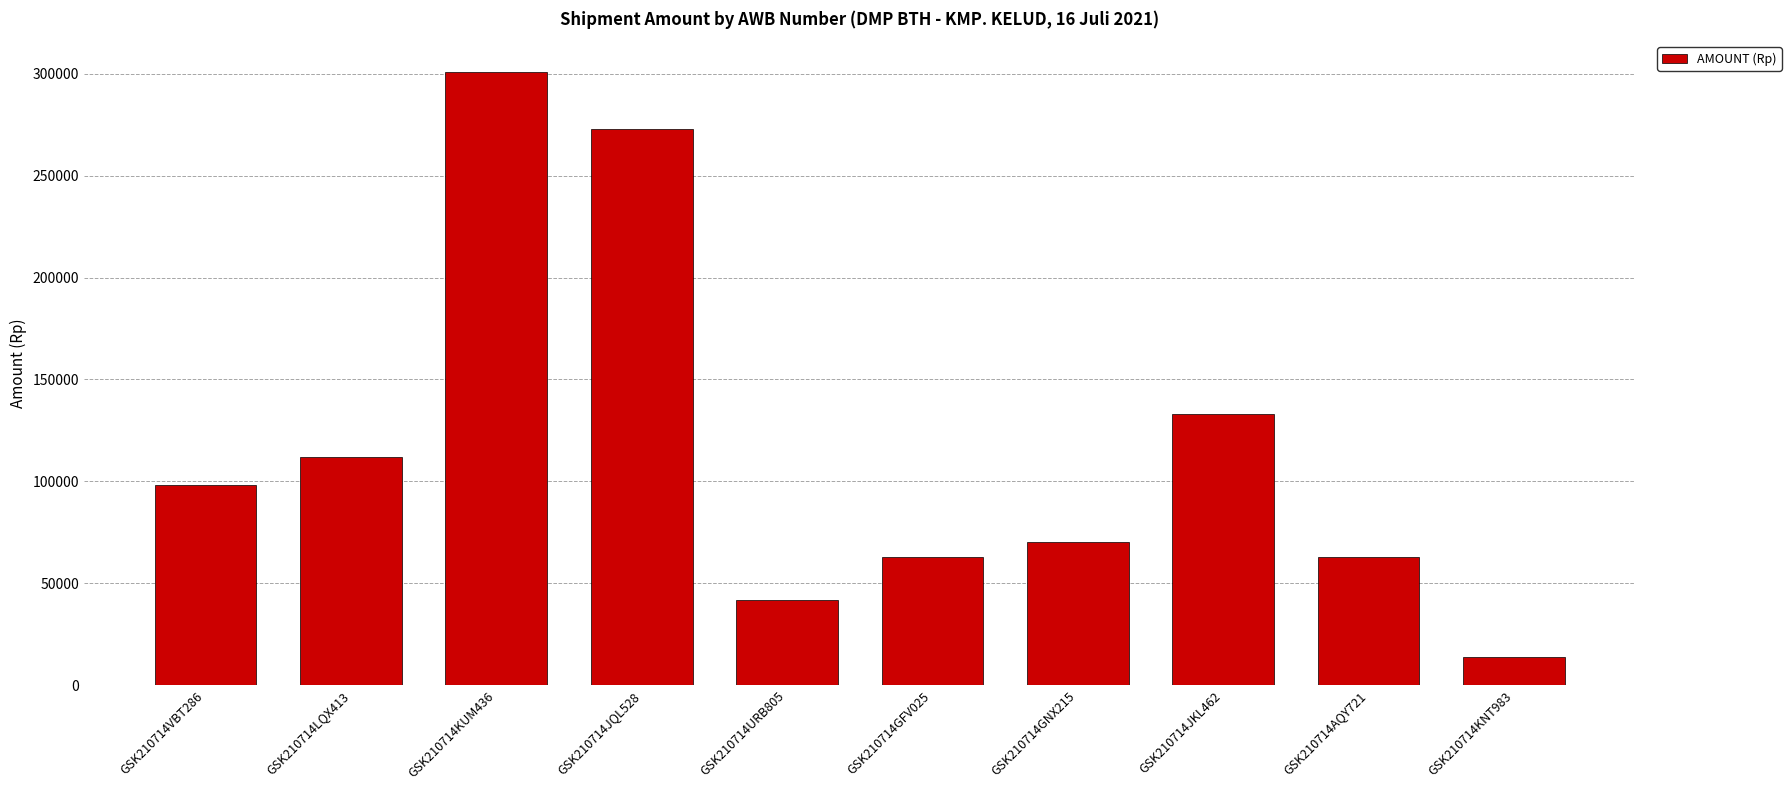

Which has a higher value, GSK210714JQL528 or GSK210714GFV025?

GSK210714JQL528